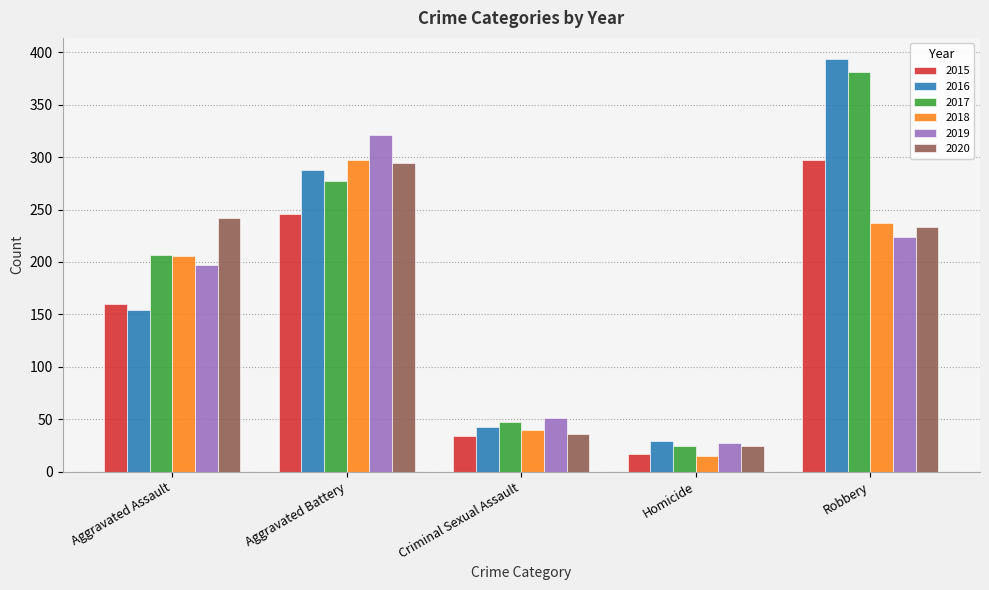

List the labels in order of 2015 value, largest first.

Robbery, Aggravated Battery, Aggravated Assault, Criminal Sexual Assault, Homicide